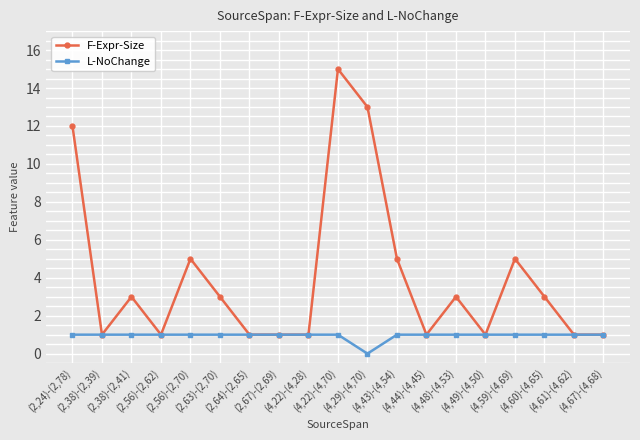

Which series has the largest total across all categories?

F-Expr-Size